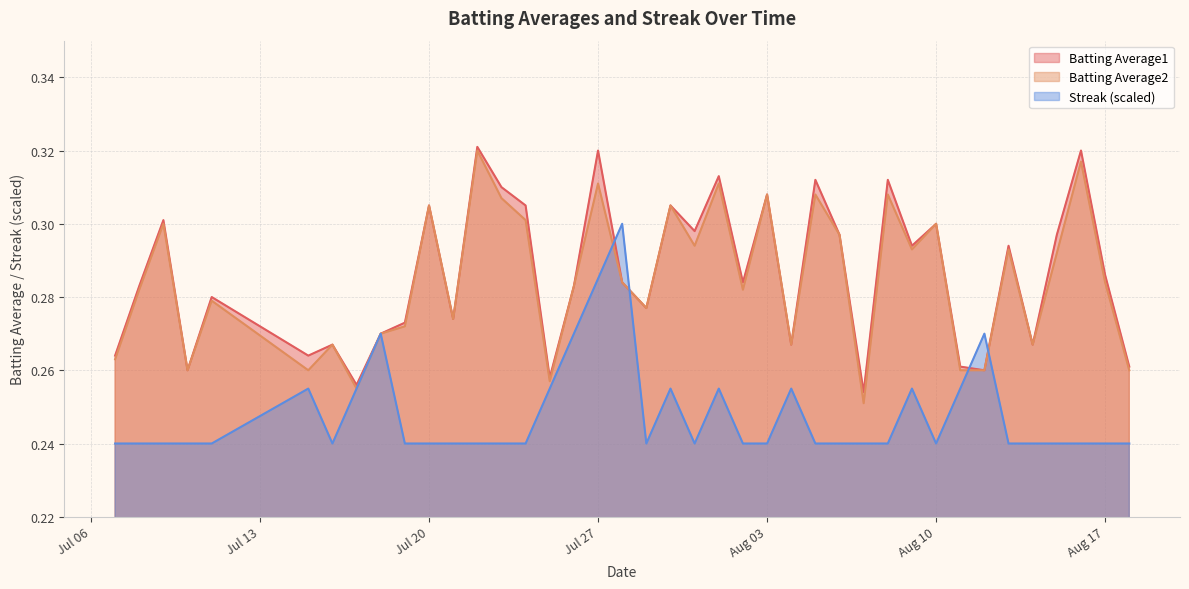

The value of Batting Average2 at 2010-07-15 is 0.1. True or false?

False